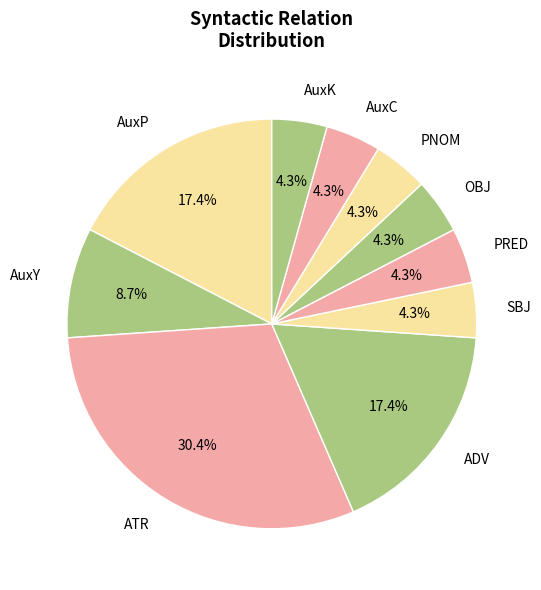

To the nearest percent, what percentage of the pie is AuxC?

4%